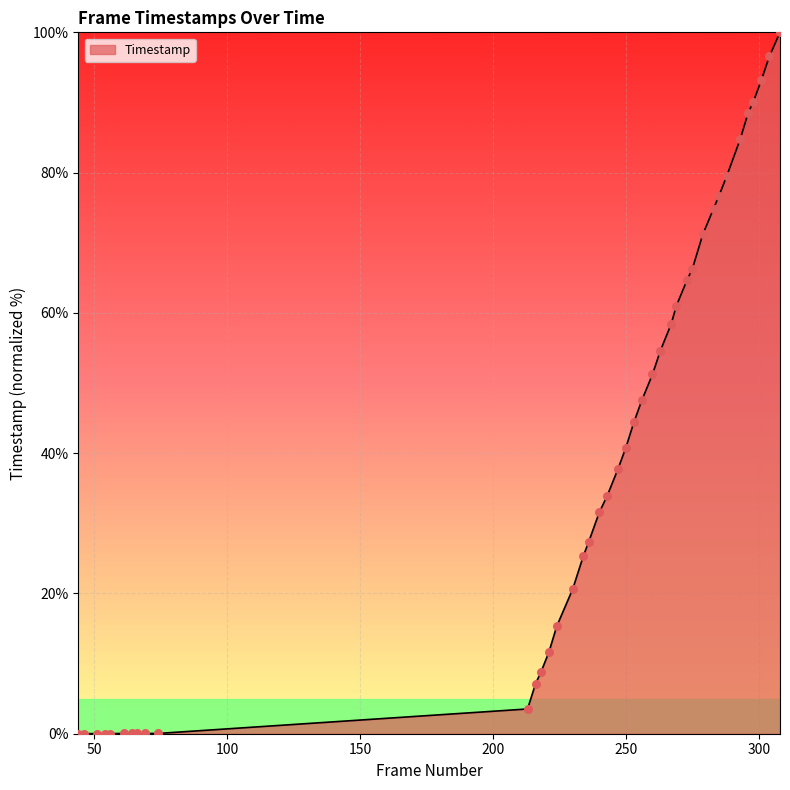

What is the maximum value shown in the chart?

100.0